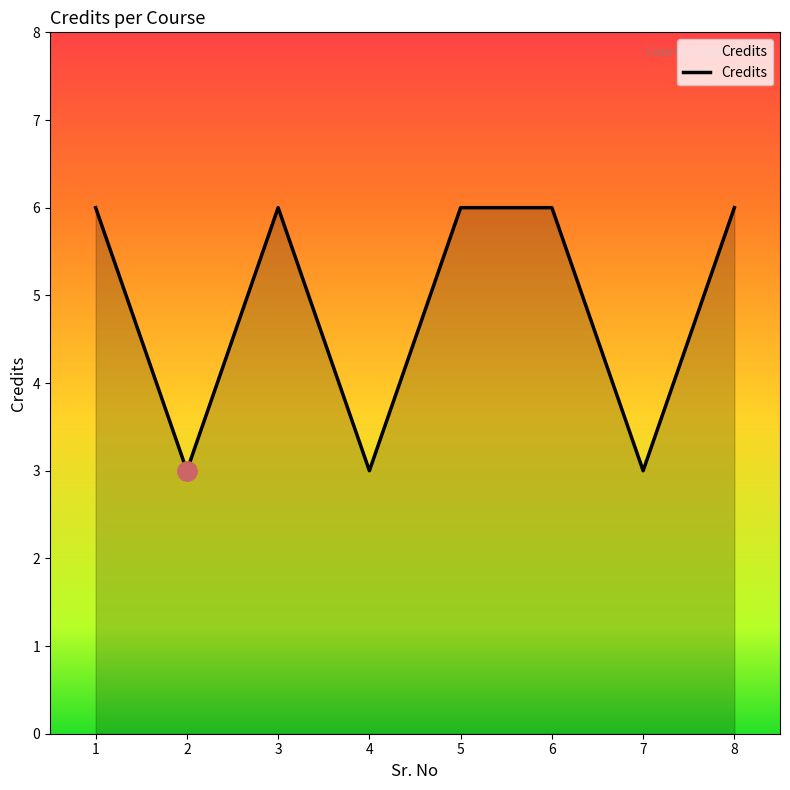

The chart shows a value of 6 at 3. True or false?

True